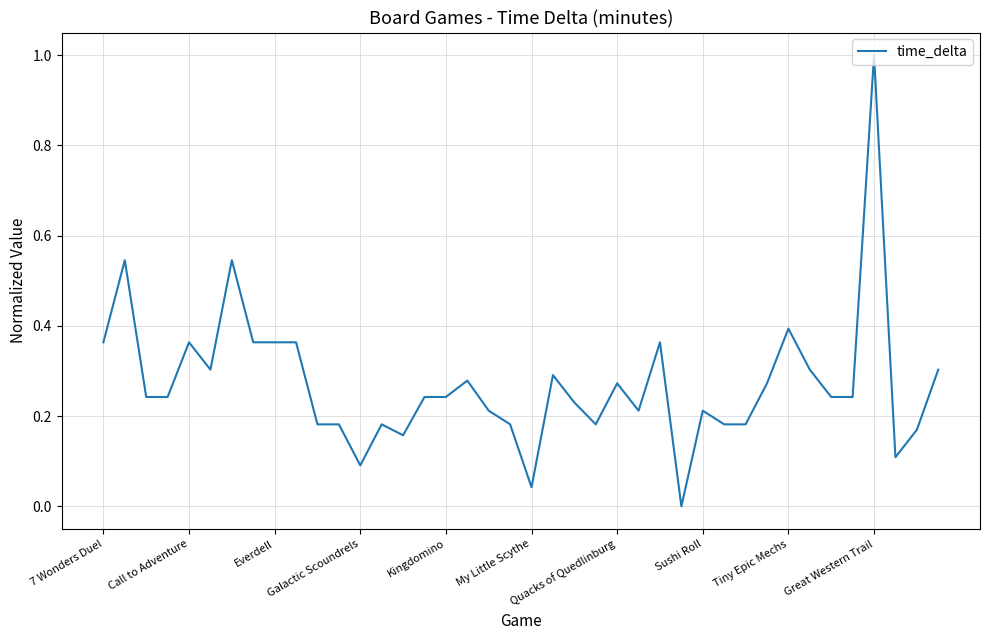

What is the maximum value shown in the chart?

1.0